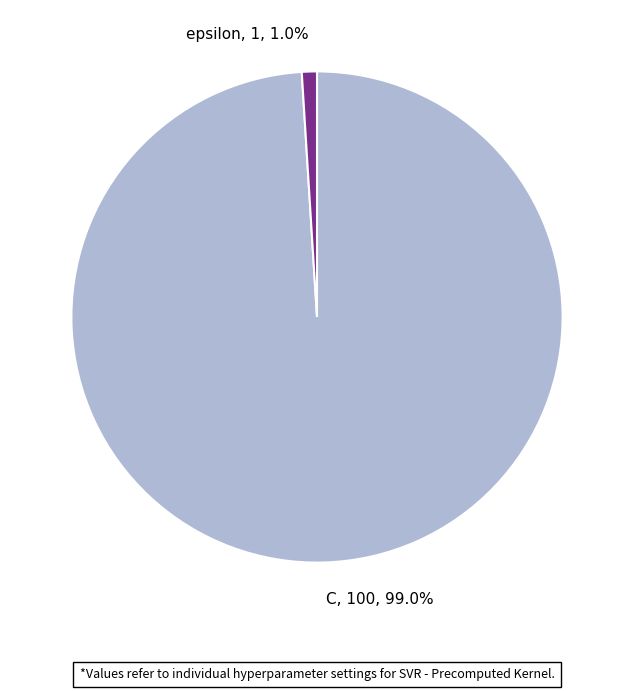

Which category has the biggest portion of the pie?

C